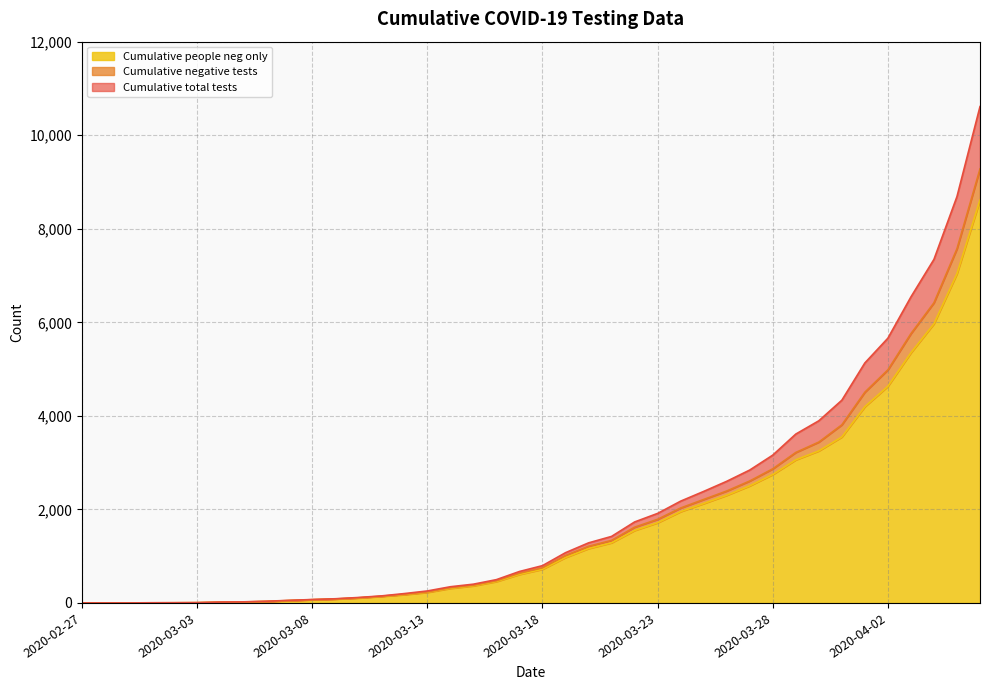

What is the sum of the Cumulative negative tests values at 2020-03-14 and 2020-03-21?

1662